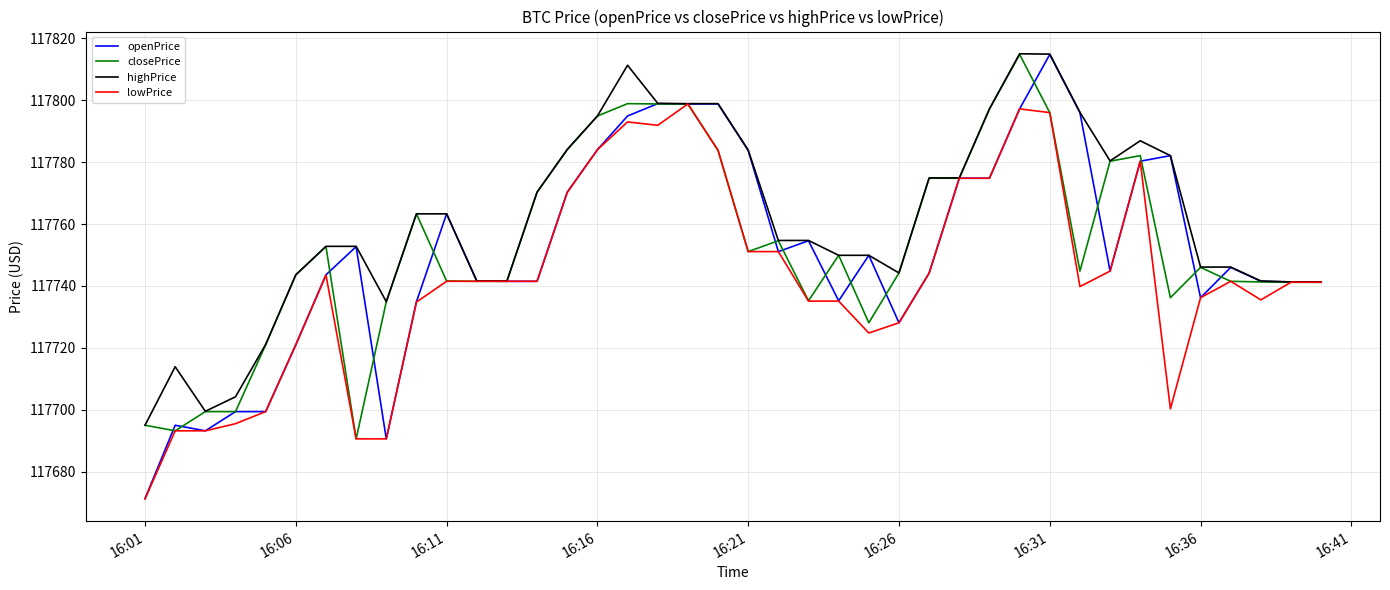

Which series has the widest spread of values?

openPrice